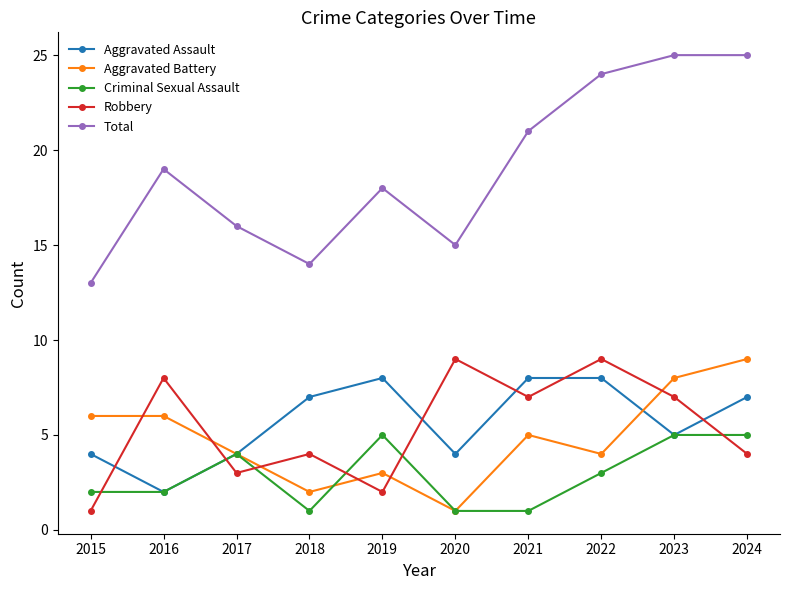

The Total series shows 25 at 2024. True or false?

True